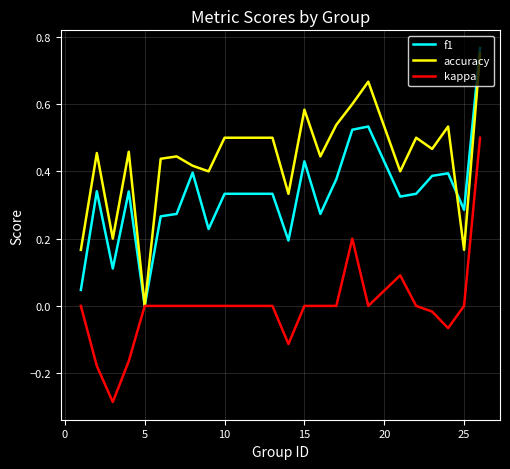

How many accuracy values are between 0 and 1?

24